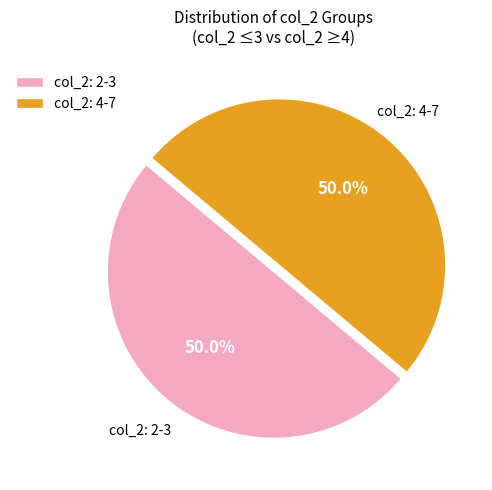

What percentage is NOT represented by col_2: 4-7?

50.0%